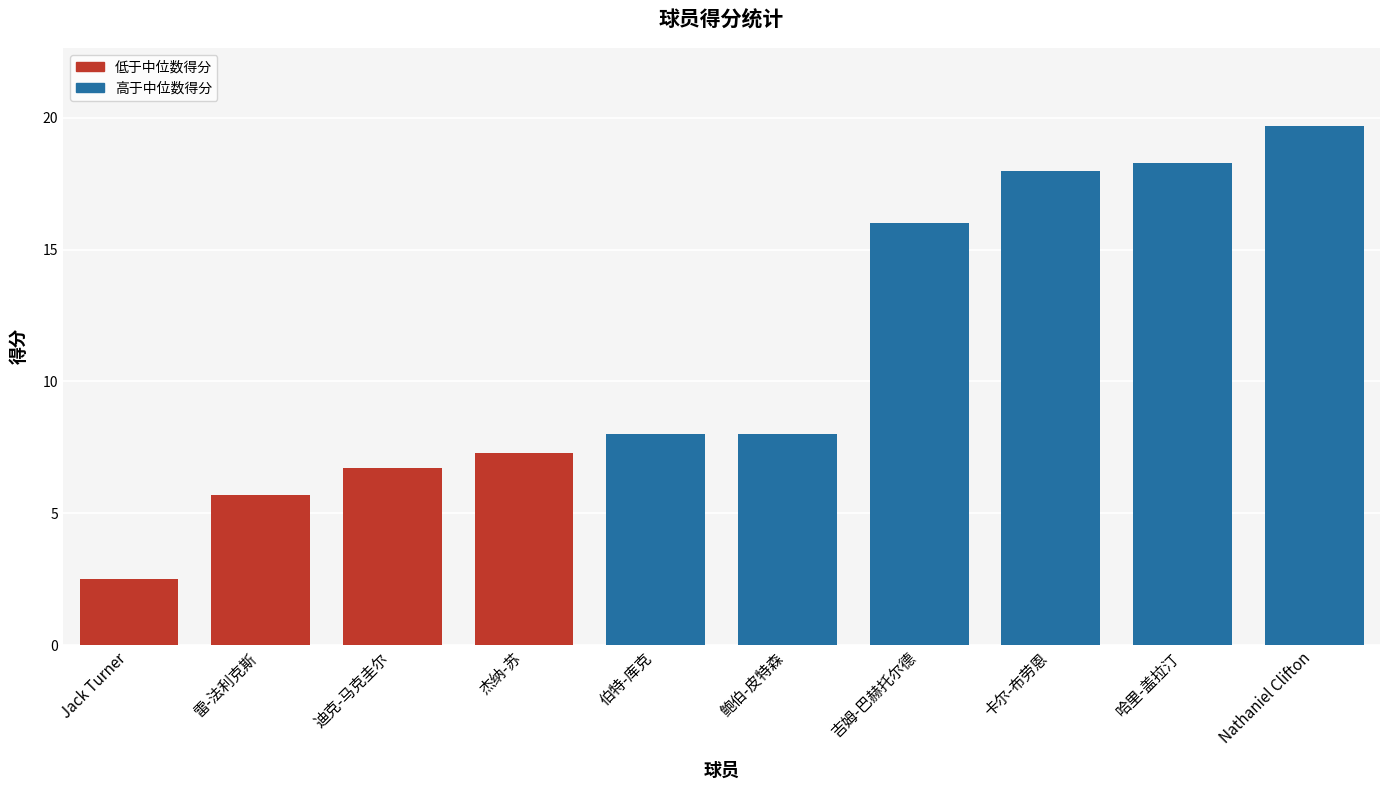

Reading left to right, list all the values displayed in this chart.

2.5	5.7	6.7	7.3	8.0	8.0	16.0	18.0	18.3	19.7